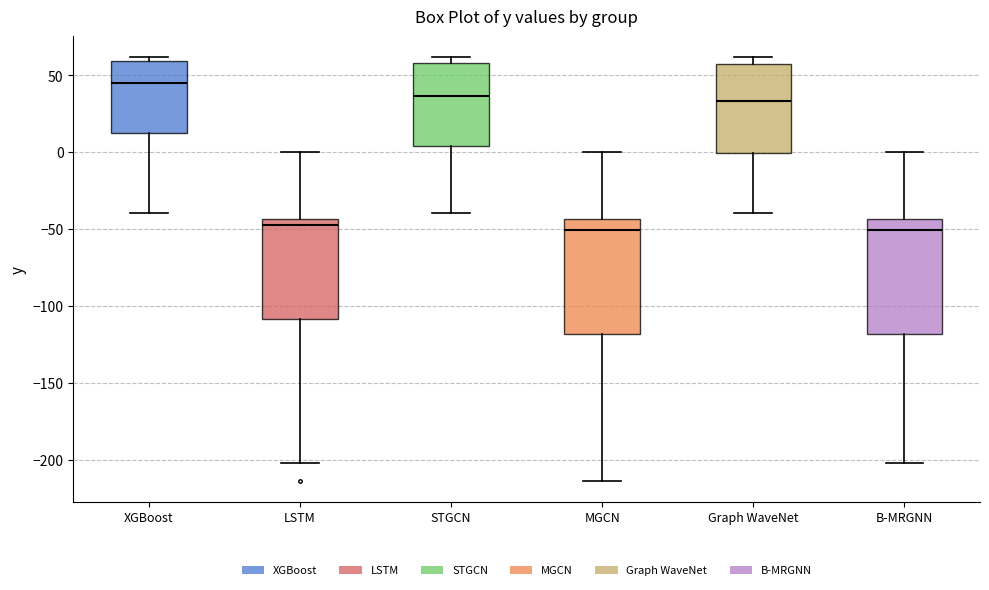

Reading left to right, transcribe this box plot: for each box, give where its median line is, the range the box spans, and where its two whiskers end, as read against the y-axis. The values are not printed on the chart, so give them approximately, as read against the axis.

XGBoost: median 45, box 15 to 60, whiskers -40 to 60 (just above the box's upper edge)
LSTM: median -45 (just below the box's upper edge), box -110 to -45, whiskers -200 to 0
STGCN: median 35, box 5 to 60, whiskers -40 to 60 (just above the box's upper edge)
MGCN: median -50, box -120 to -45, whiskers -215 to 0
Graph WaveNet: median 35, box 0 to 55, whiskers -40 to 60
B-MRGNN: median -50, box -120 to -45, whiskers -200 to 0